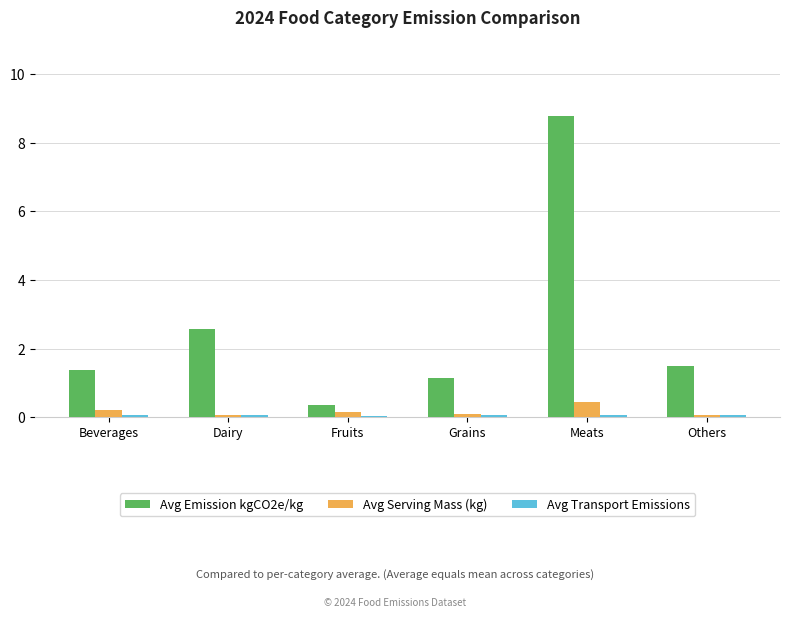

The Avg Emission kgCO2e/kg series shows 0.3 at Beverages. True or false?

False